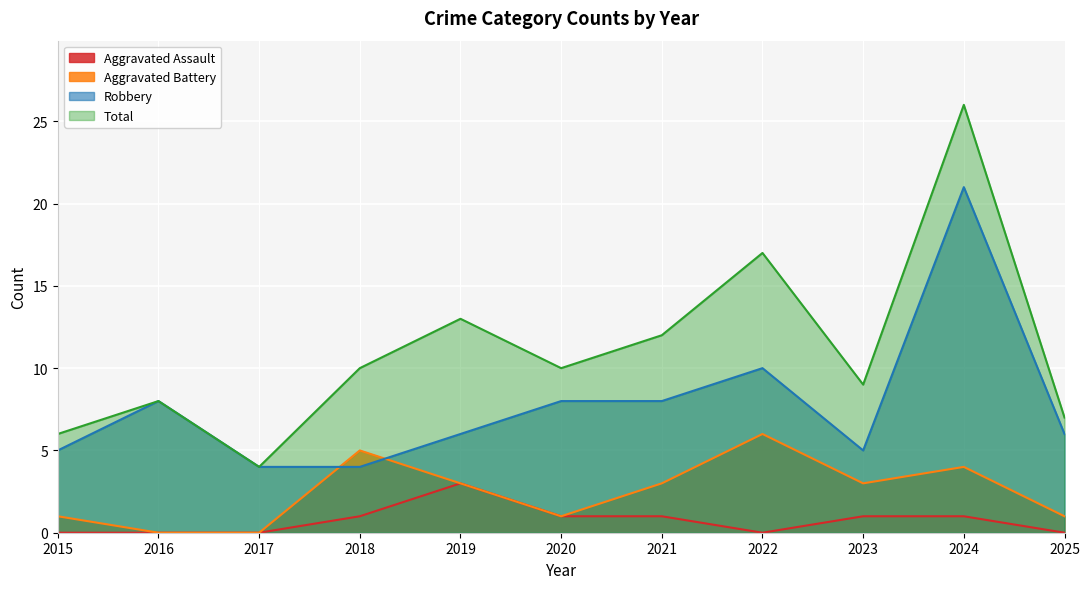

Reading left to right, transcribe all the data shown in this chart.

Aggravated Assault: 0	0	0	1	3	1	1	0	1	1	0
Aggravated Battery: 1	0	0	5	3	1	3	6	3	4	1
Robbery: 5	8	4	4	6	8	8	10	5	21	6
Total: 6	8	4	10	13	10	12	17	9	26	7